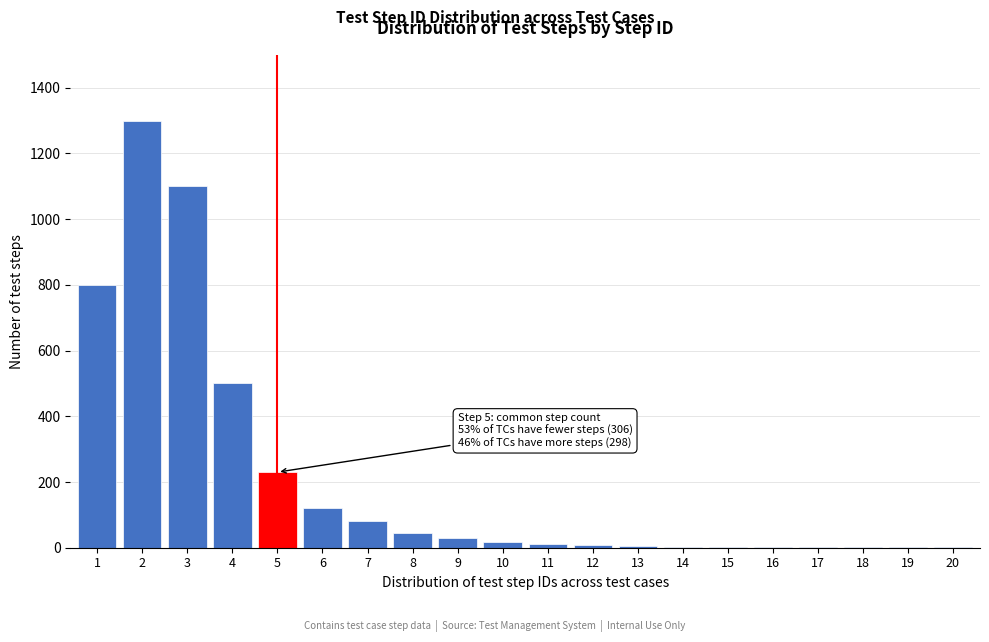

Approximately how many times larger is the value at 6 compared to 9?

4.0